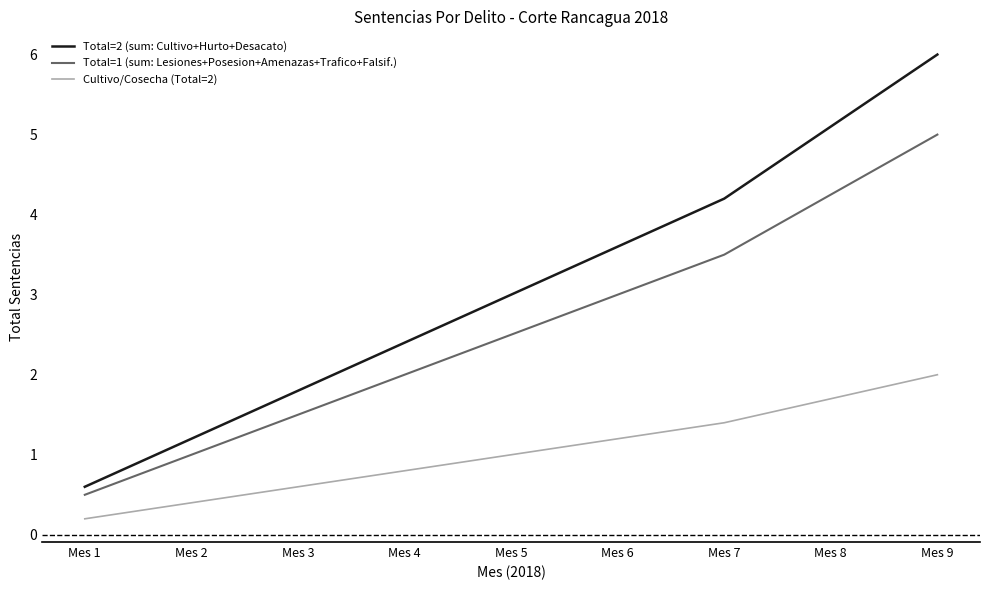

The Total=2 (sum: Cultivo+Hurto+Desacato) series shows 0.6 at Mes 1. True or false?

True